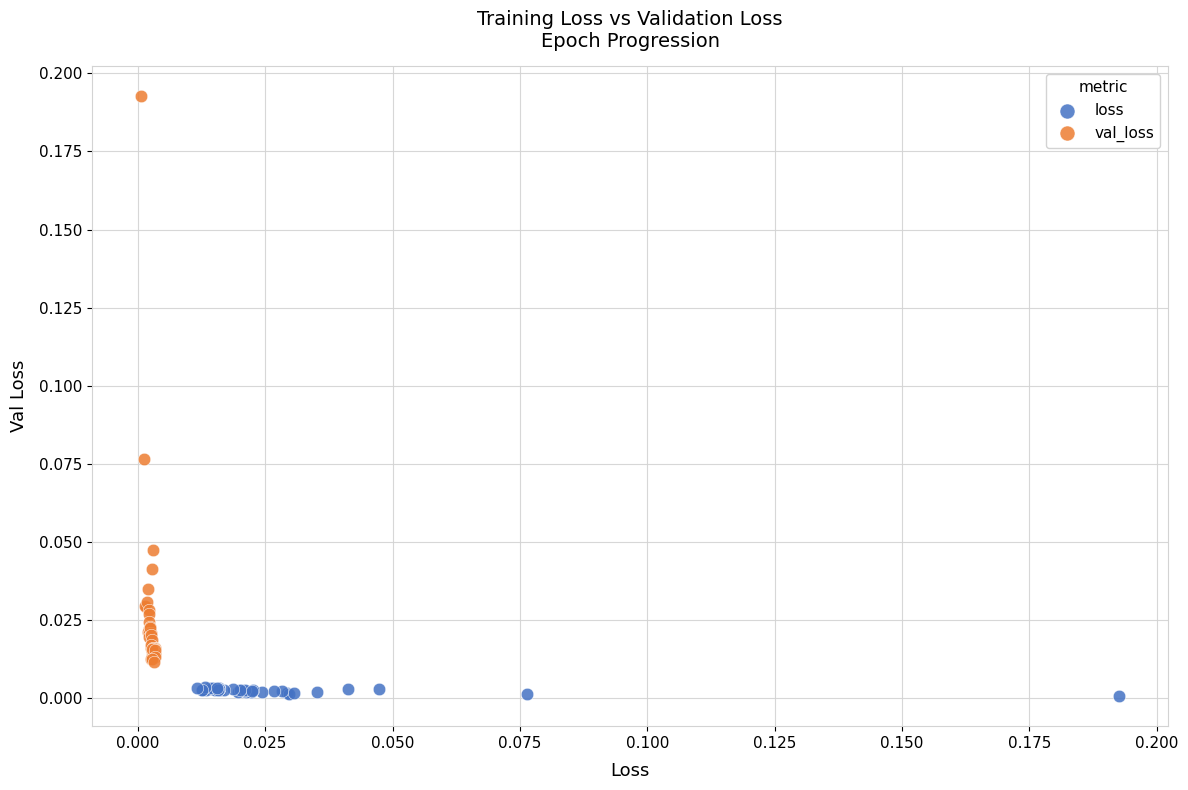

Which series has the widest spread of Y values?

val_loss